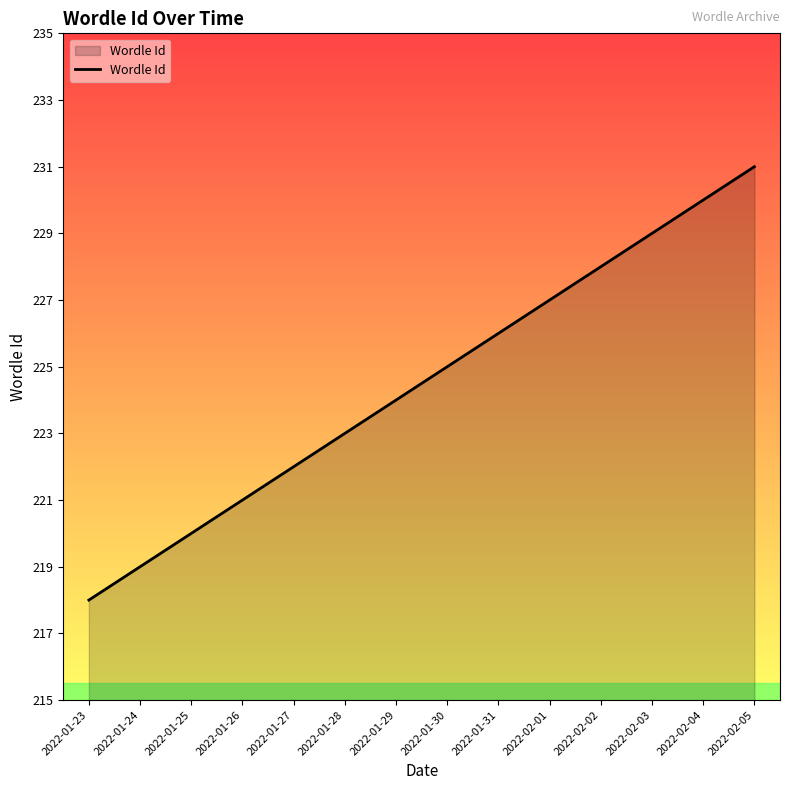

Reading left to right, what are all the values shown in this chart?

218	219	220	221	222	223	224	225	226	227	228	229	230	231